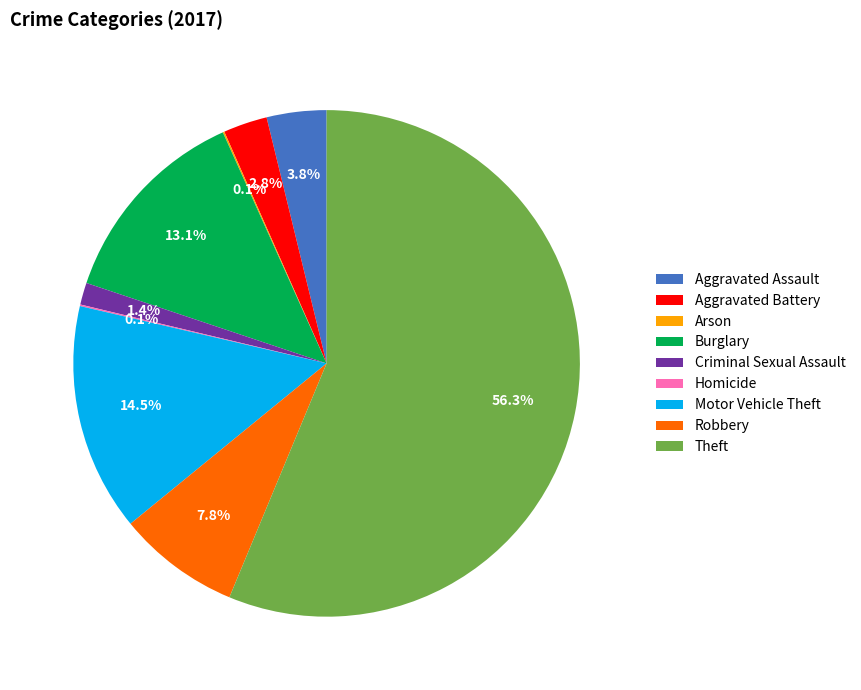

True or false: Criminal Sexual Assault accounts for 1% of the total.

True